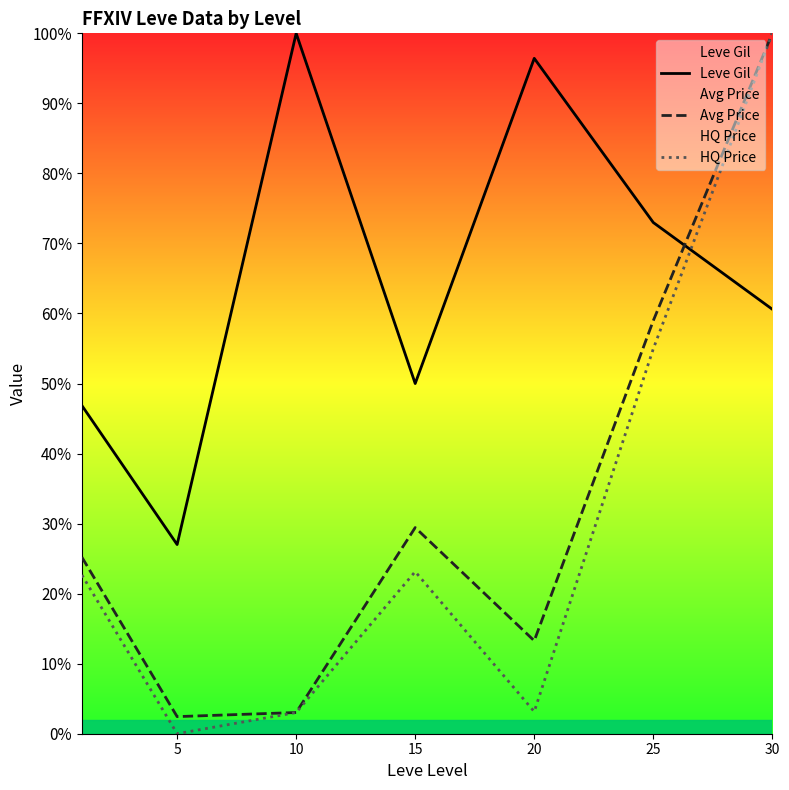

The Avg Price series shows 39.5 at 15. True or false?

False